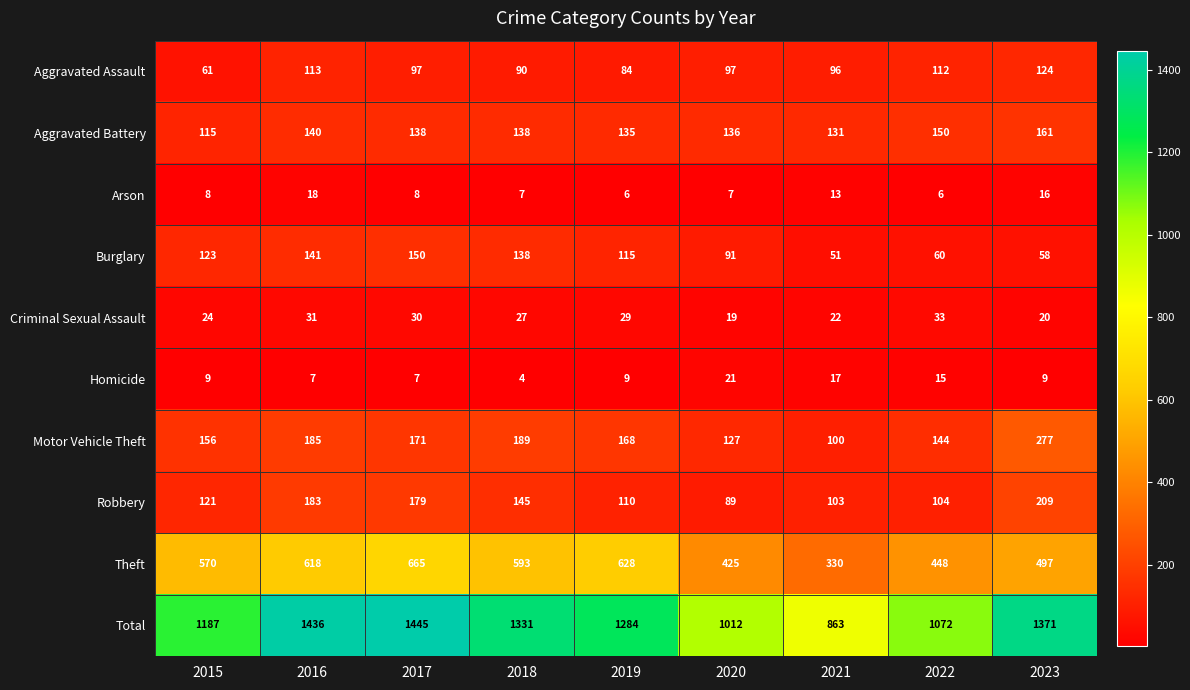

What is the difference between the second highest and second lowest values in the Homicide series?

10